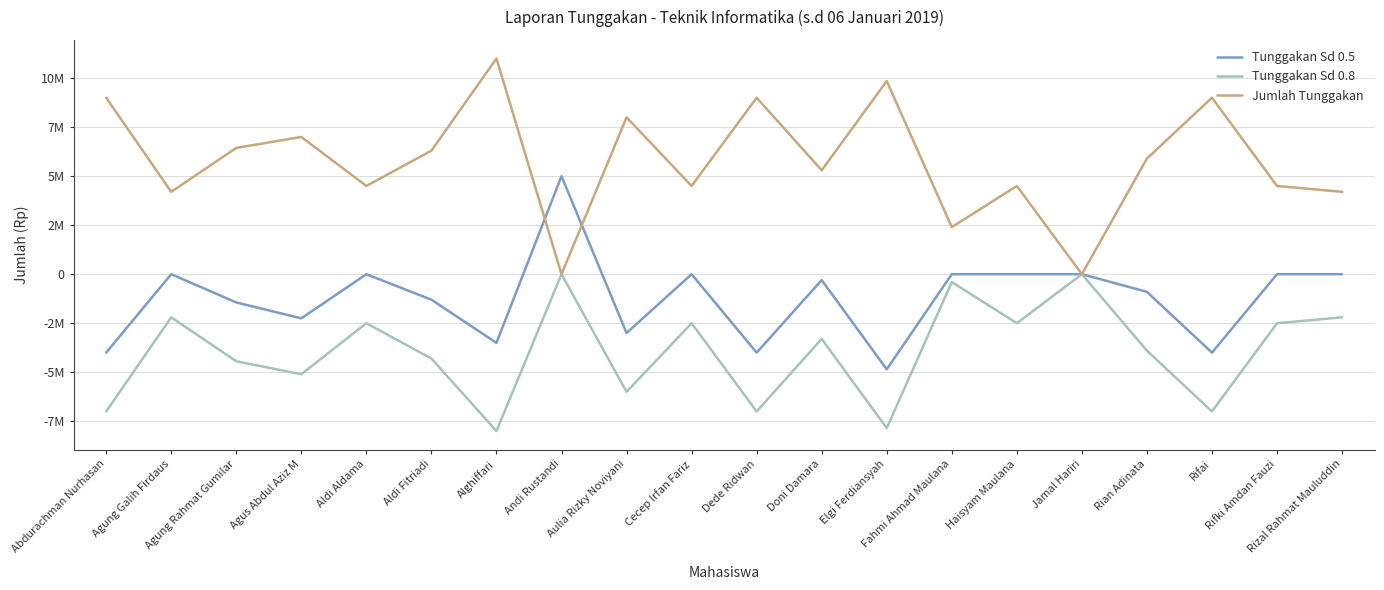

Does the chart have visible grid lines?

Yes